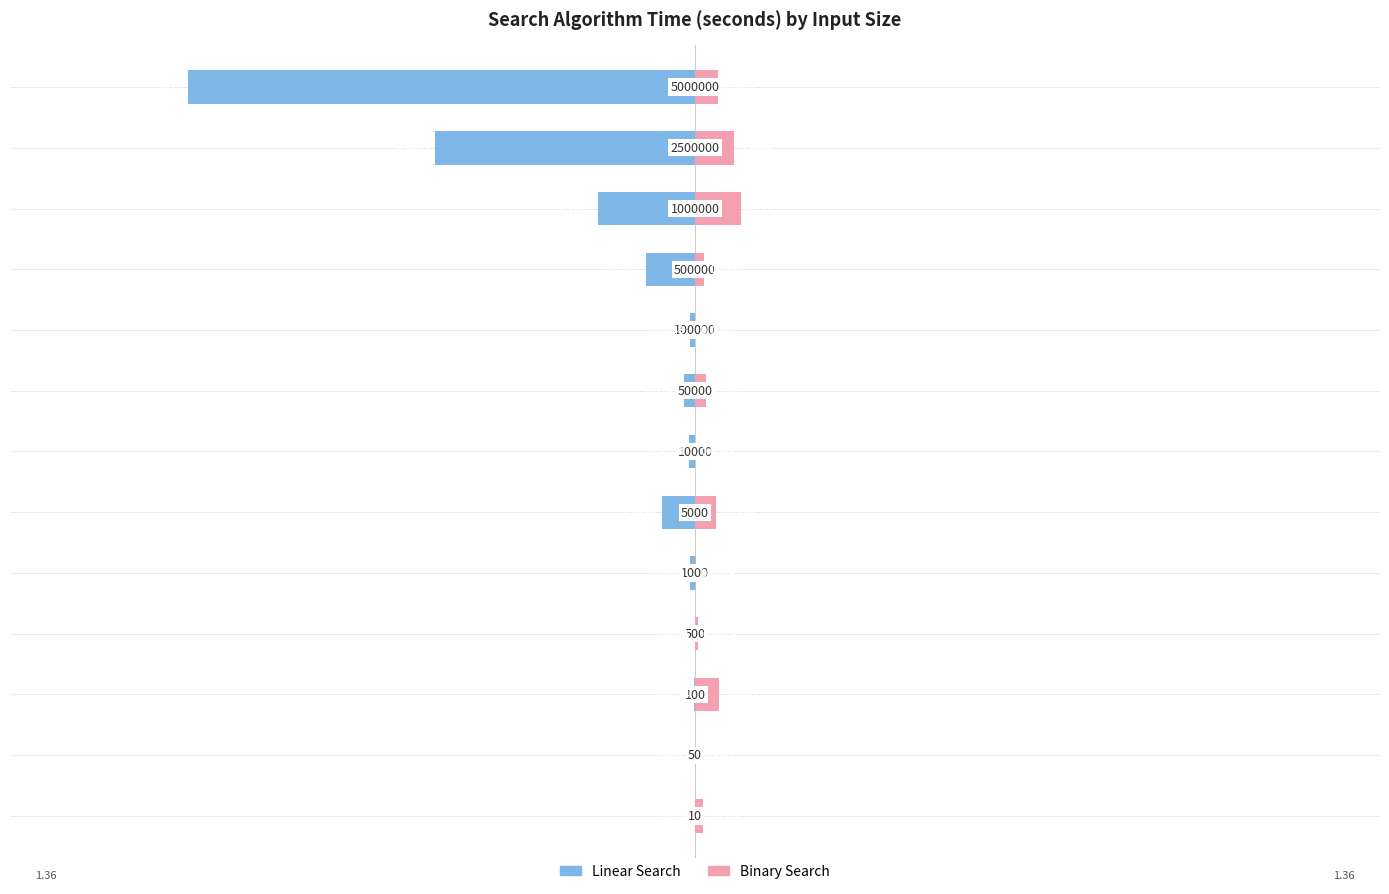

What is the sum of all Binary Search values?

0.5